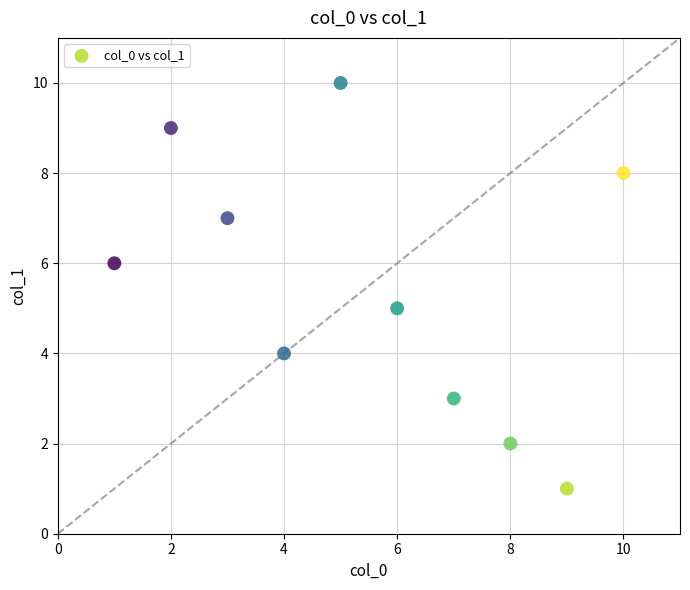

What is the range of Y values (max minus min)?

9